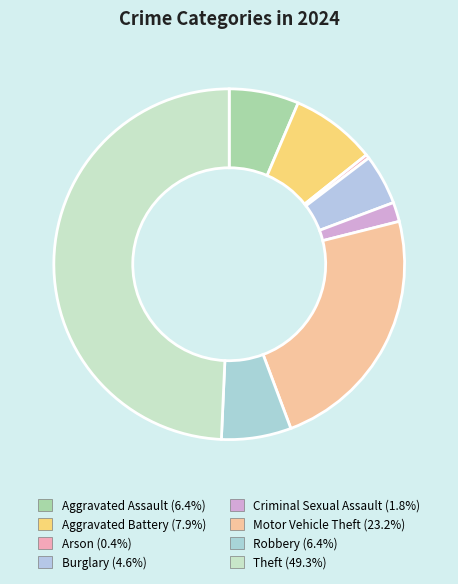

Is Criminal Sexual Assault the majority of the pie?

No